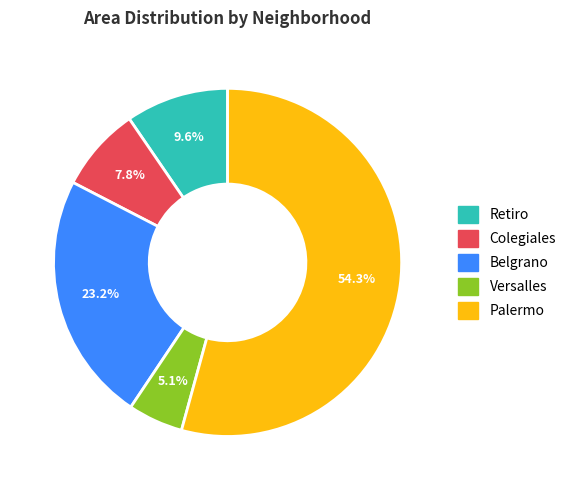

Rank the categories by value from highest to lowest.

Palermo, Belgrano, Retiro, Colegiales, Versalles